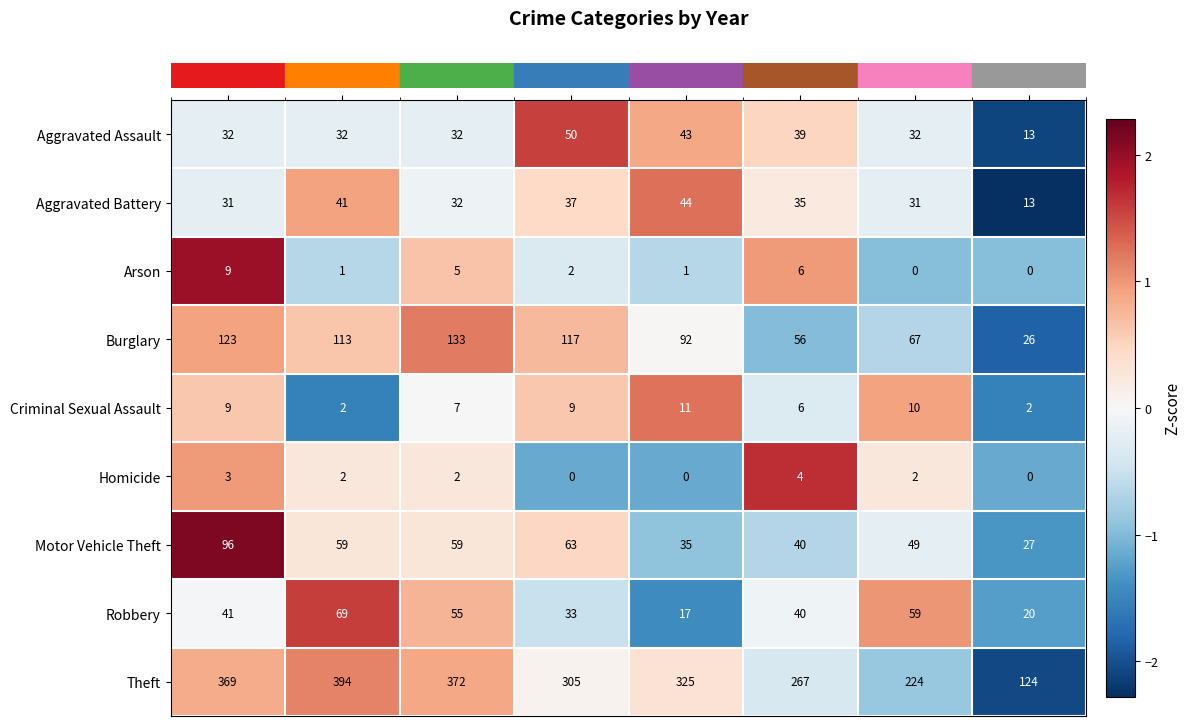

How many series are shown in this chart?

9